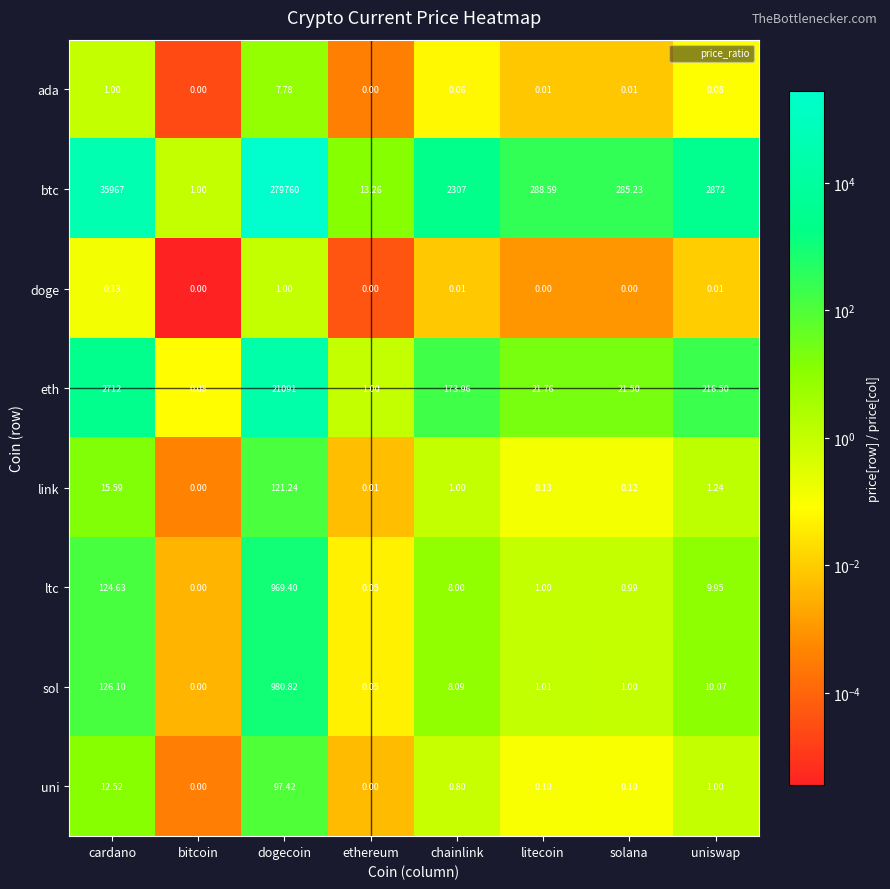

Rank the series by their maximum value, from highest to lowest.

btc, eth, sol, ltc, link, uni, ada, doge